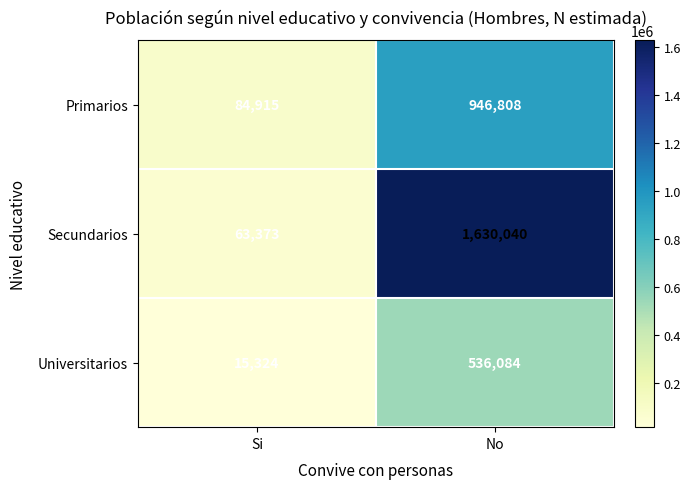

List the series in order of their overall mean, highest first.

Secundarios, Primarios, Universitarios